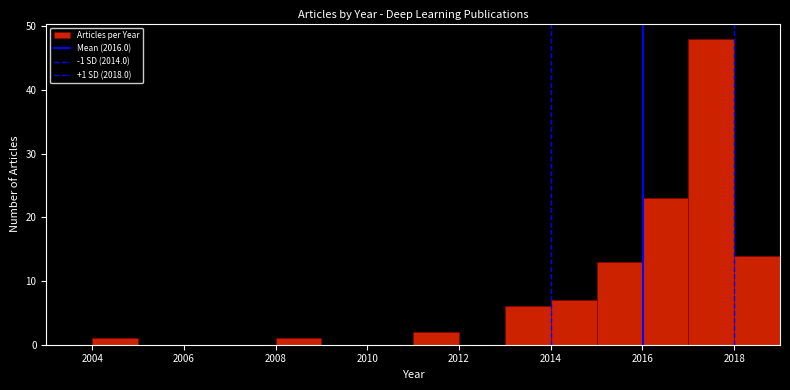

Which range on the x-axis has the tallest bar?

2017 to 2018